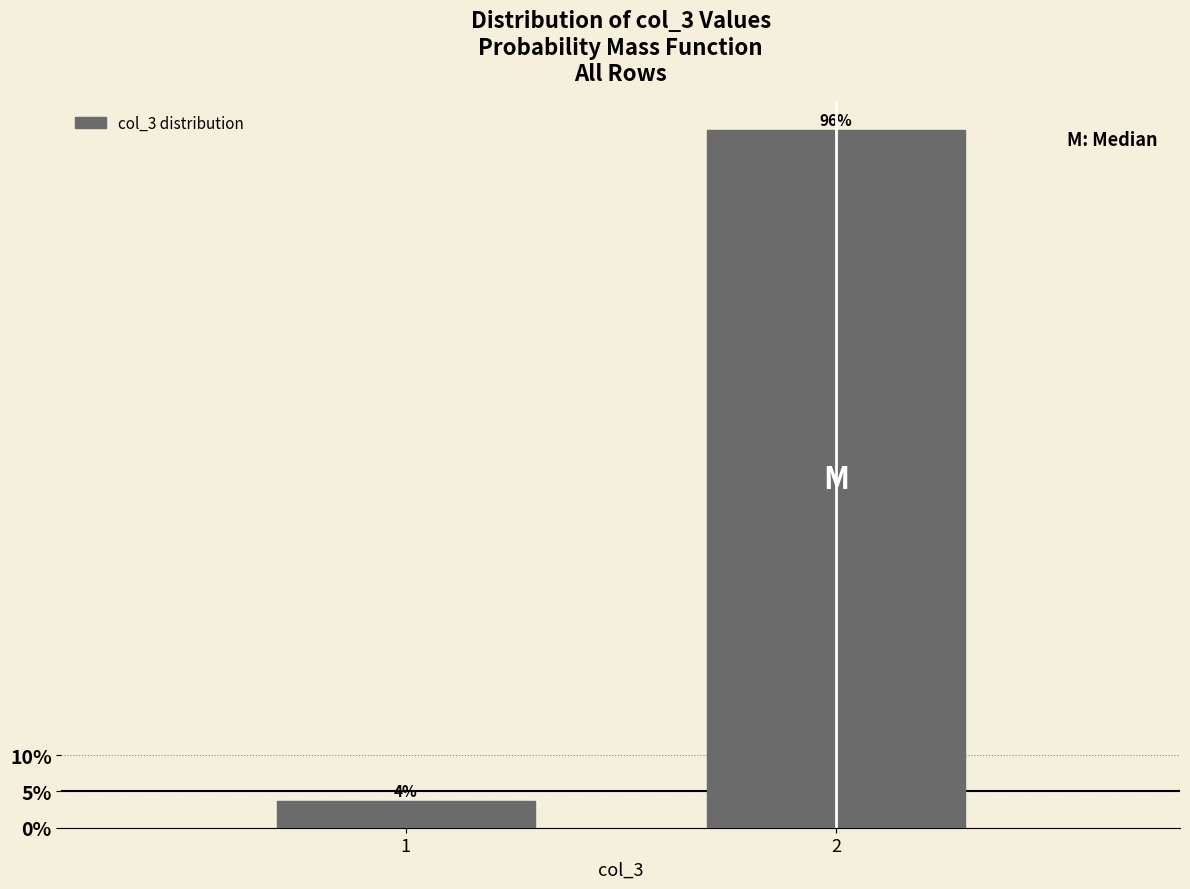

What is the greatest value displayed?

96.3